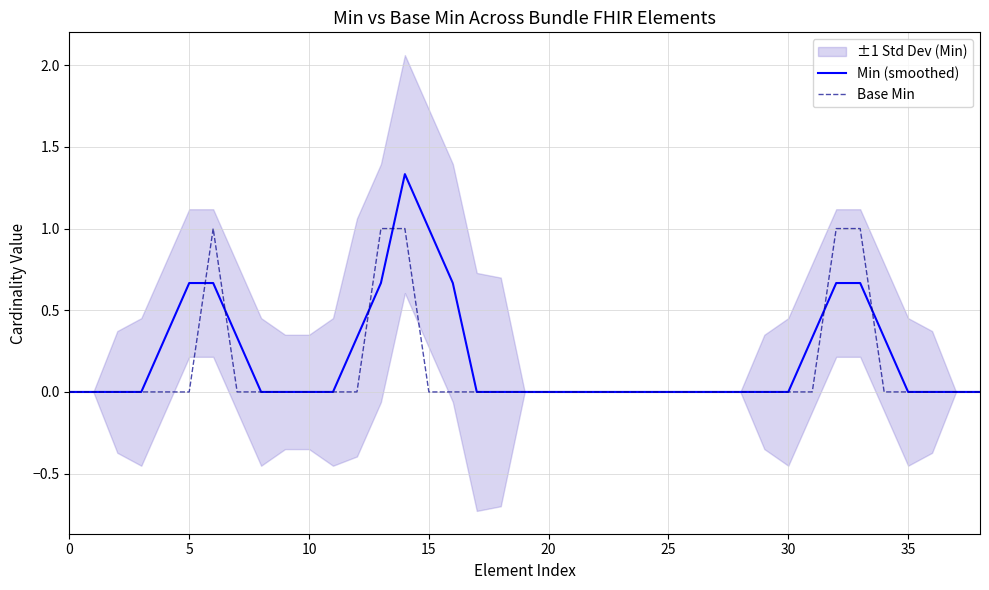

List the series in order of their peak value, lowest first.

Base Min, Min (smoothed)